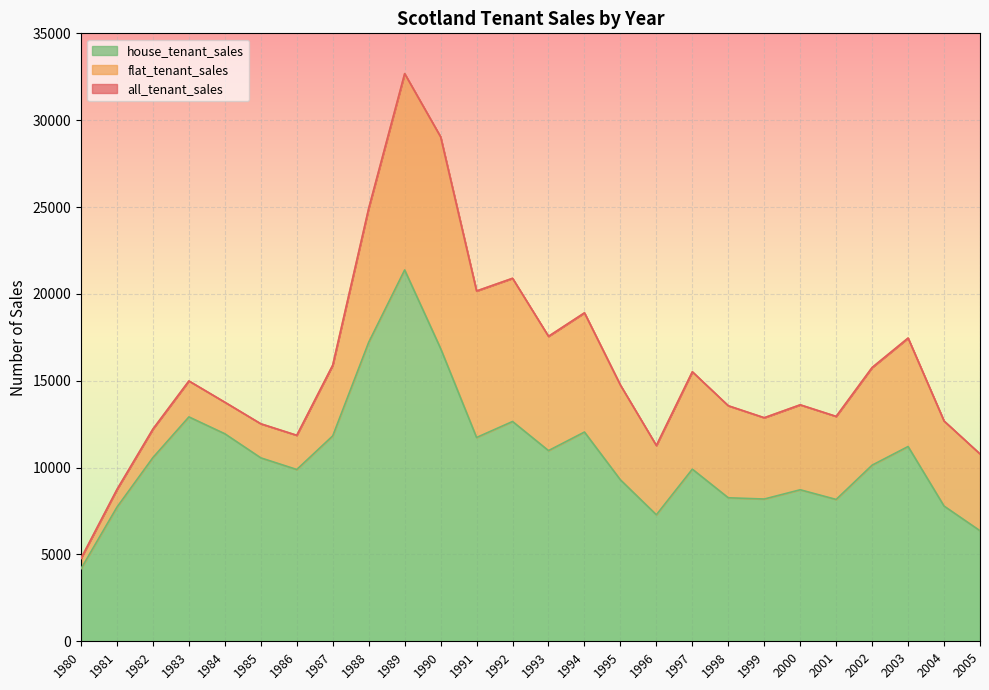

Is it true that all_tenant_sales equals 13761 at 1984?

True